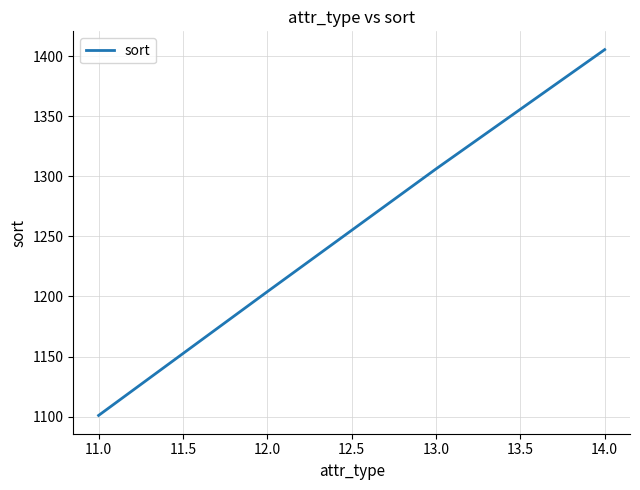

Reading right to left, transcribe all the data shown in this chart.

1405.5	1306.2	1204.0	1101.0